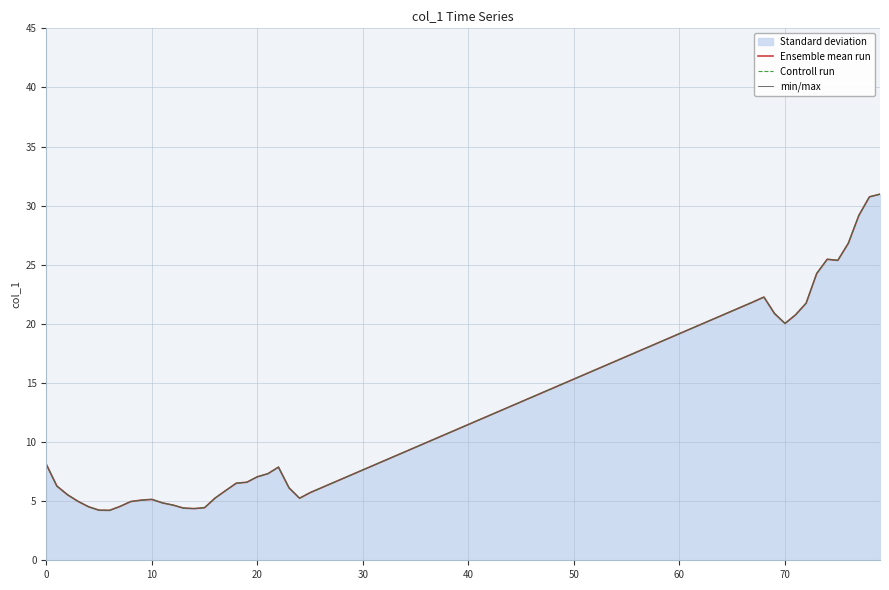

What is the greatest value displayed?

31.0